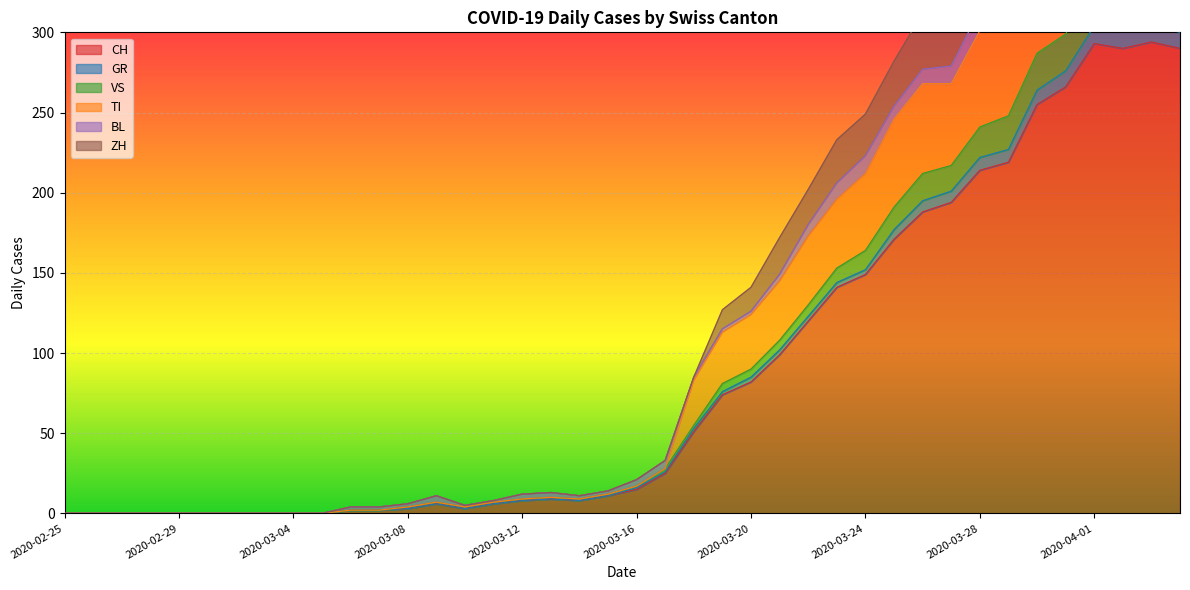

At which category does TI reach its first local peak?

2020-03-09